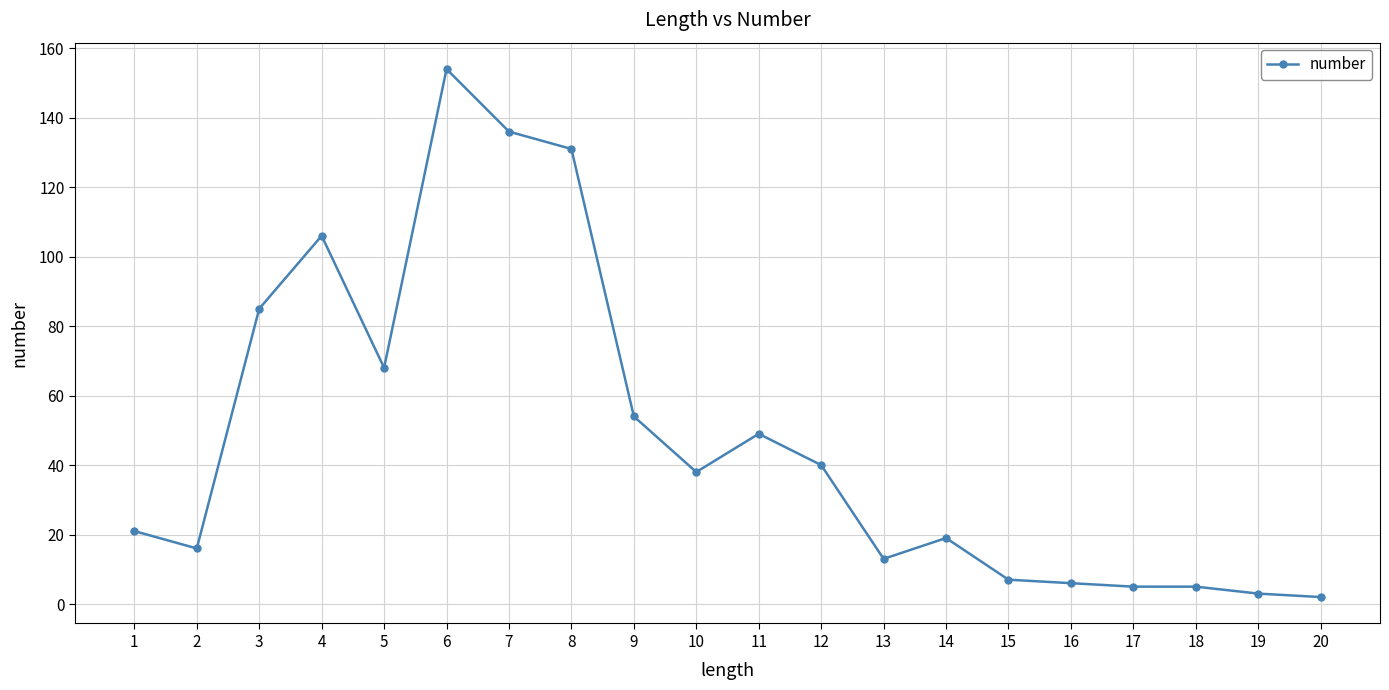

How many lines are shown in the chart?

1